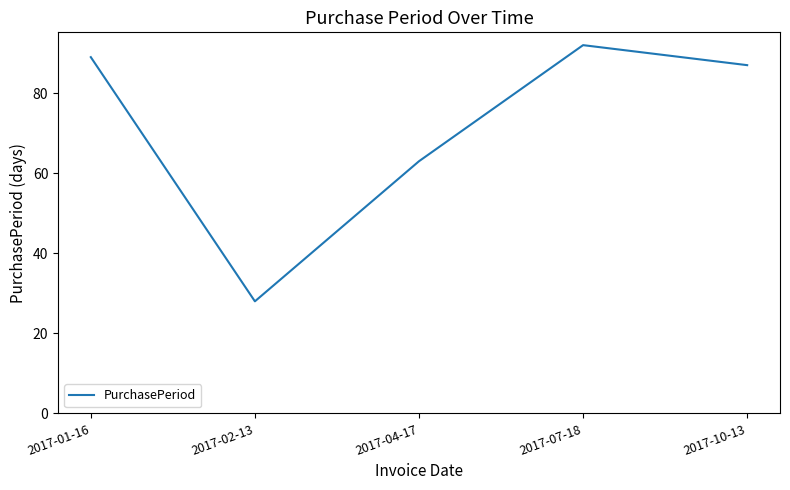

Approximately how many times larger is the value at 2017-01-16 compared to 2017-02-13?

3.2